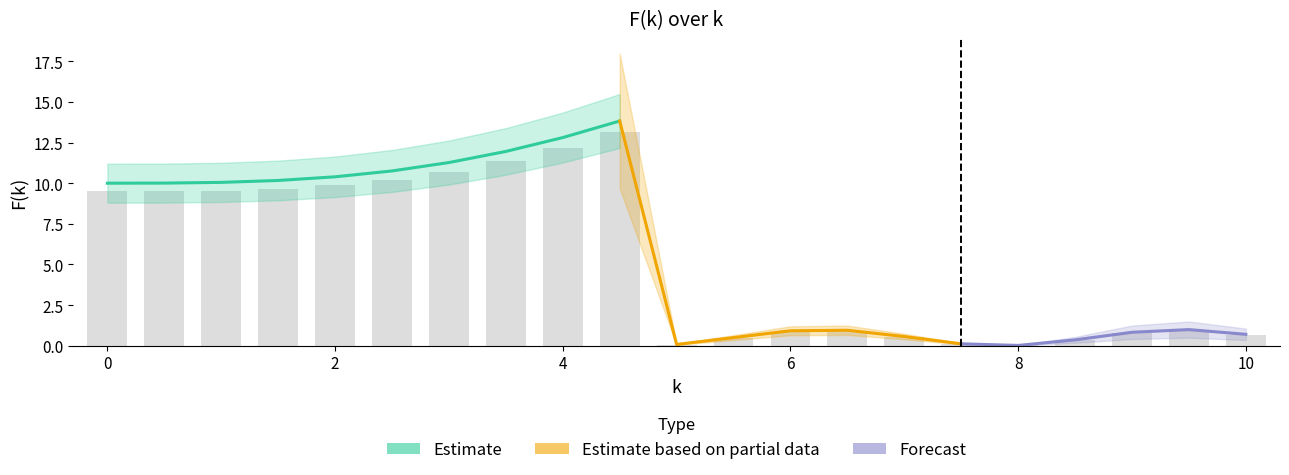

What position from the left is 6?

13